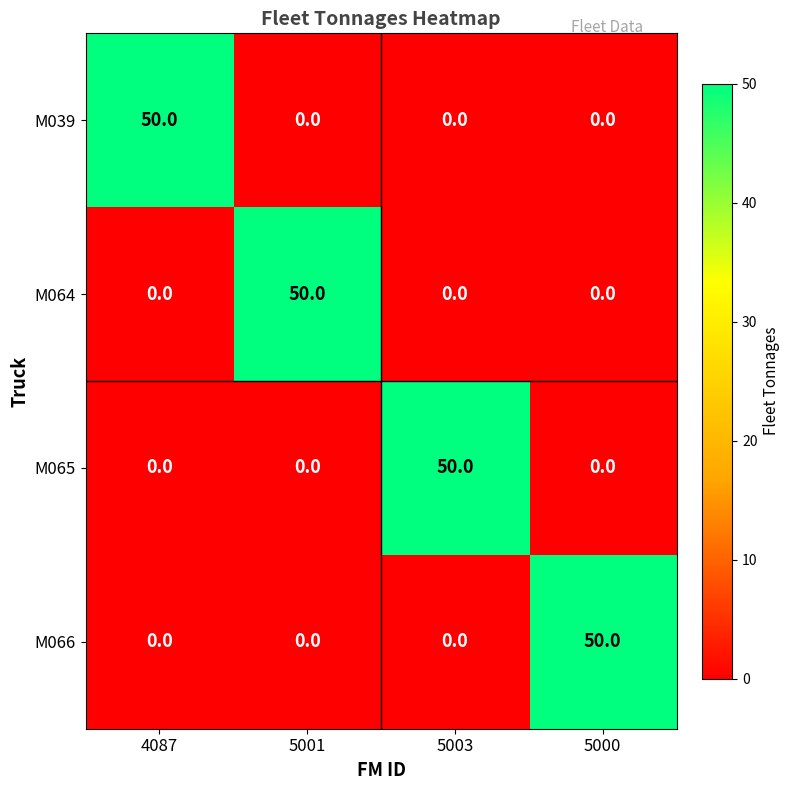

What is the sum of the M039 values at 5003 and 4087?

50